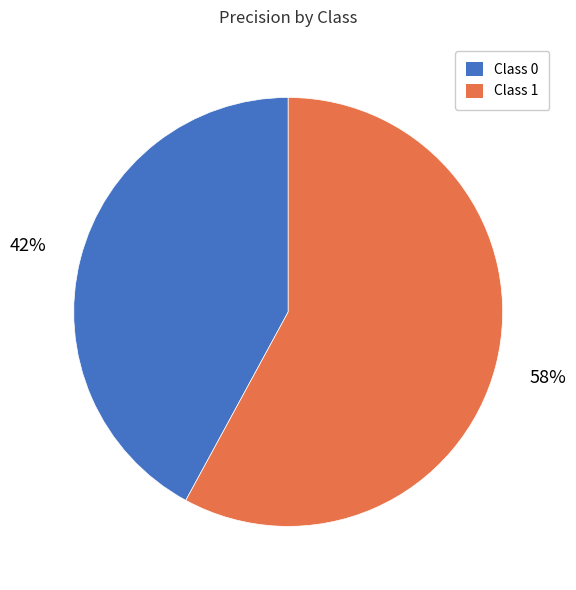

To the nearest percent, what is the difference between the largest and smallest slice percentages?

16%